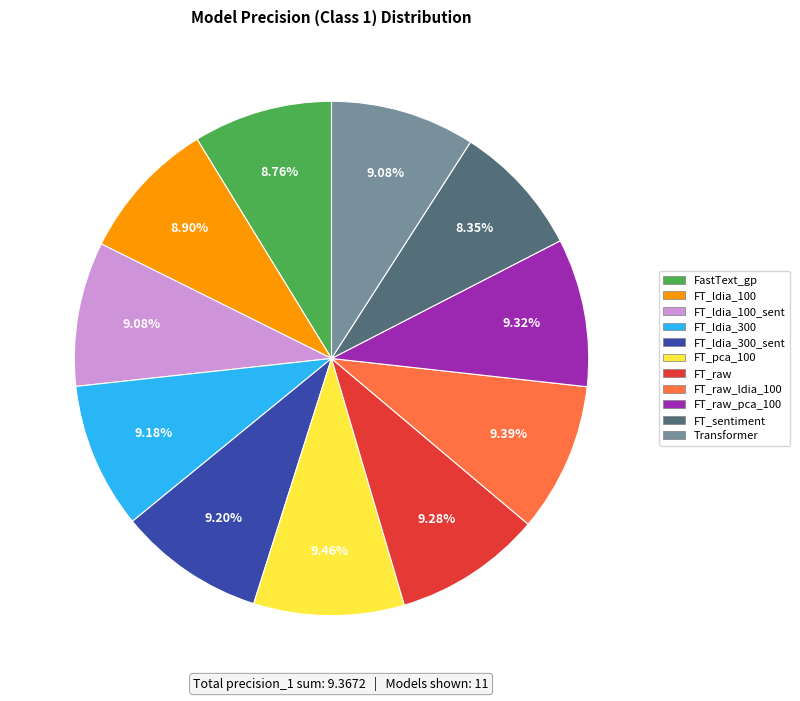

What percentage is the Transformer slice, to the nearest percent?

9%